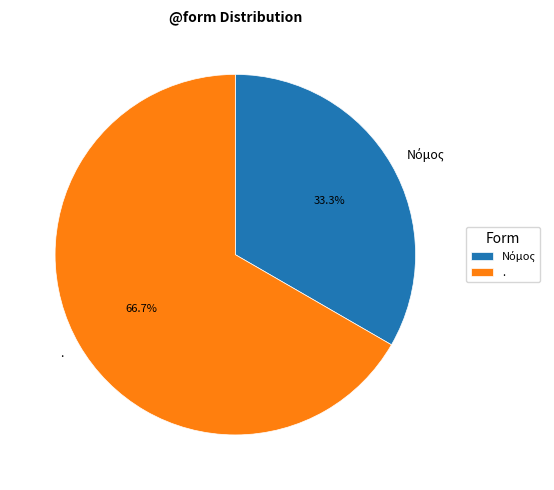

To the nearest percent, what portion does . represent?

67%